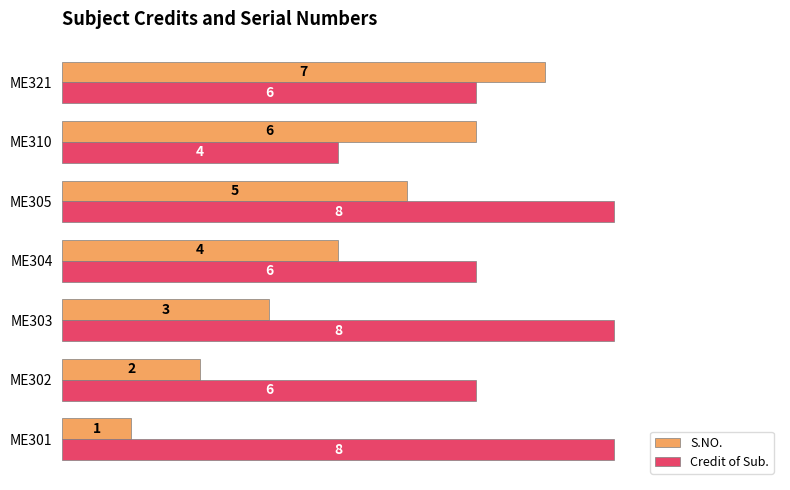

List the series in order of their overall mean, highest first.

Credit of Sub., S.NO.